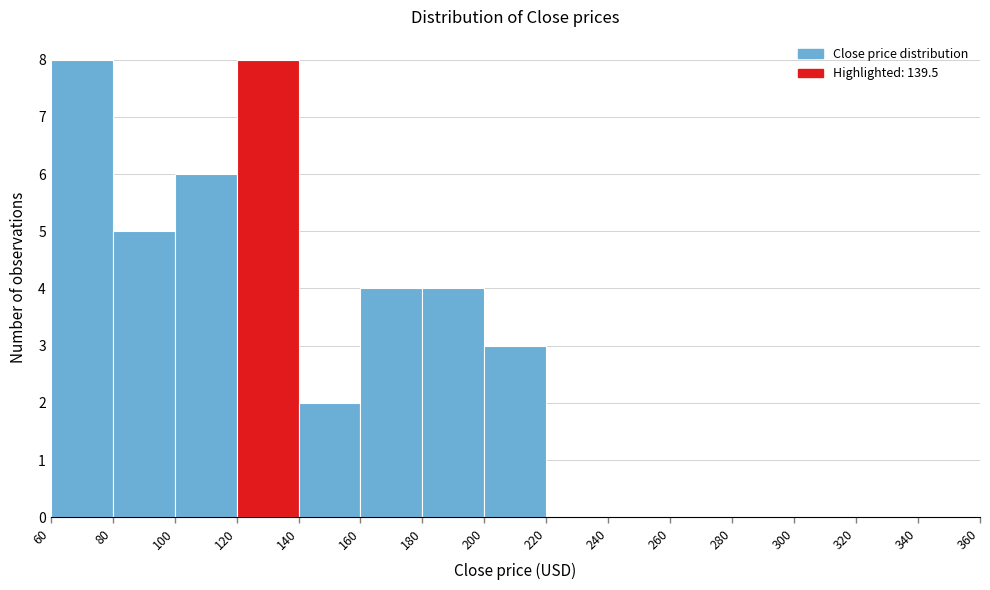

Reading left to right, list every bar in this chart as the range it spans on the x-axis followed by its height. The values are not printed on the chart, so give them approximately, as read against the axis.

60 to 80: 8
80 to 100: 5
100 to 120: 6
120 to 140: 8
140 to 160: 2
160 to 180: 4
180 to 200: 4
200 to 220: 3
220 to 240: 0
240 to 260: 0
260 to 280: 0
280 to 300: 0
300 to 320: 0
320 to 340: 0
340 to 360: 0